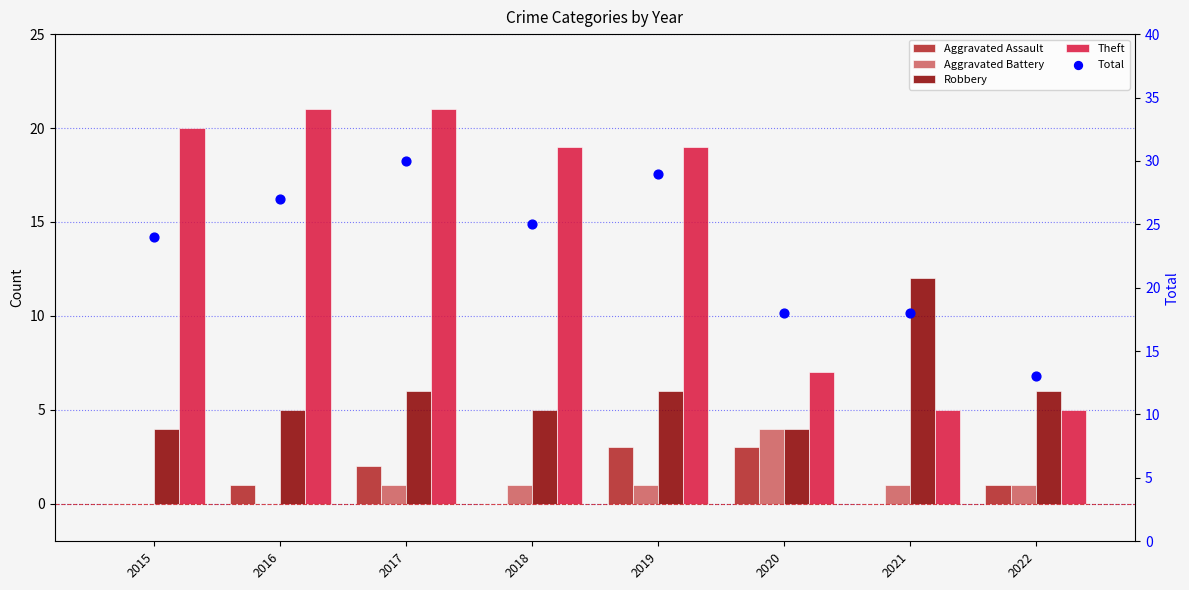

At how many categories does at least one series exceed 11?

8